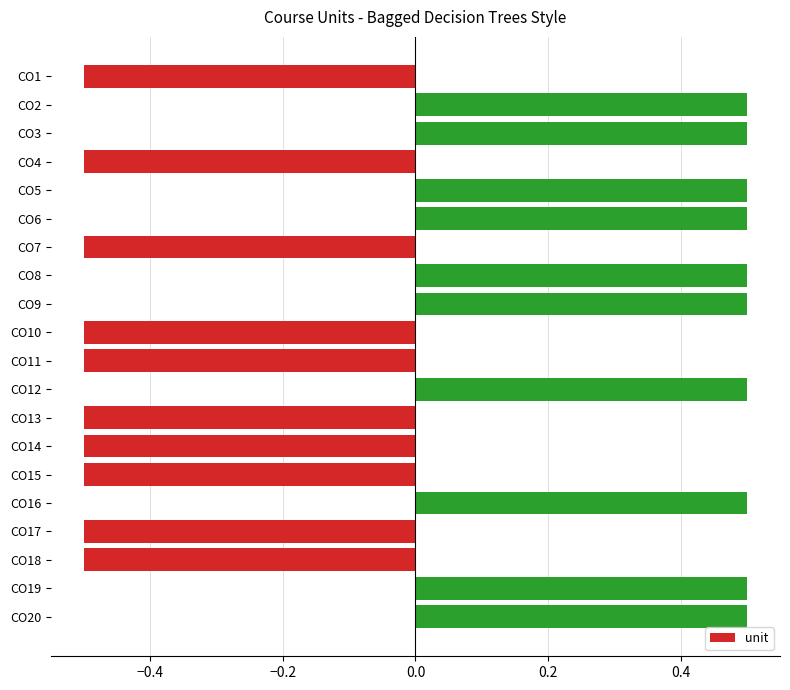

What is the maximum value shown in the chart?

0.5